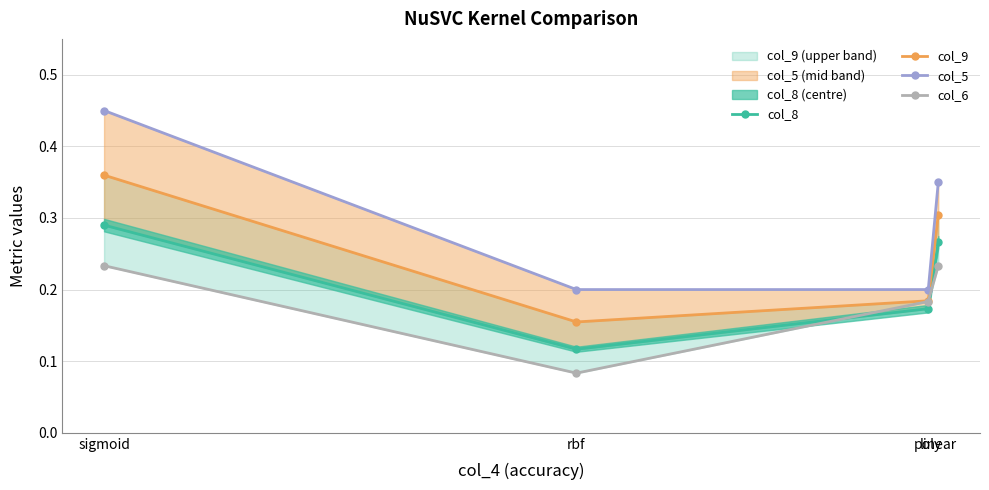

At which label is col_6 closest to 0?

rbf